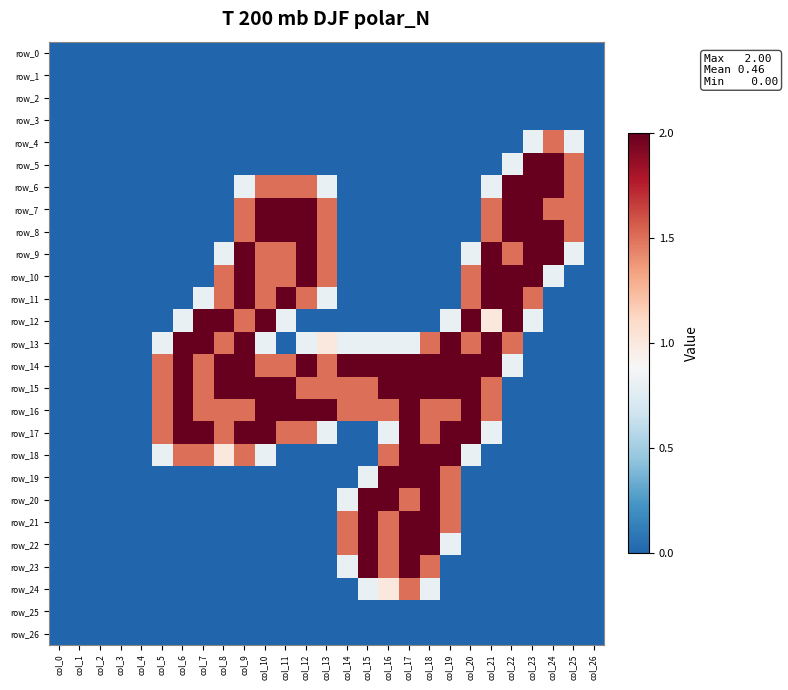

Reading left to right, transcribe all the data shown in this chart.

row_0: col_0=0.0	col_1=0.0	col_2=0.0	col_3=0.0	col_4=0.0	col_5=0.0	col_6=0.0	col_7=0.0	col_8=0.0	col_9=0.0	col_10=0.0	col_11=0.0	col_12=0.0	col_13=0.0	col_14=0.0	col_15=0.0	col_16=0.0	col_17=0.0	col_18=0.0	col_19=0.0	col_20=0.0	col_21=0.0	col_22=0.0	col_23=0.0	col_24=0.0	col_25=0.0	col_26=0.0
row_1: col_0=0.0	col_1=0.0	col_2=0.0	col_3=0.0	col_4=0.0	col_5=0.0	col_6=0.0	col_7=0.0	col_8=0.0	col_9=0.0	col_10=0.0	col_11=0.0	col_12=0.0	col_13=0.0	col_14=0.0	col_15=0.0	col_16=0.0	col_17=0.0	col_18=0.0	col_19=0.0	col_20=0.0	col_21=0.0	col_22=0.0	col_23=0.0	col_24=0.0	col_25=0.0	col_26=0.0
row_2: col_0=0.0	col_1=0.0	col_2=0.0	col_3=0.0	col_4=0.0	col_5=0.0	col_6=0.0	col_7=0.0	col_8=0.0	col_9=0.0	col_10=0.0	col_11=0.0	col_12=0.0	col_13=0.0	col_14=0.0	col_15=0.0	col_16=0.0	col_17=0.0	col_18=0.0	col_19=0.0	col_20=0.0	col_21=0.0	col_22=0.0	col_23=0.0	col_24=0.0	col_25=0.0	col_26=0.0
row_3: col_0=0.0	col_1=0.0	col_2=0.0	col_3=0.0	col_4=0.0	col_5=0.0	col_6=0.0	col_7=0.0	col_8=0.0	col_9=0.0	col_10=0.0	col_11=0.0	col_12=0.0	col_13=0.0	col_14=0.0	col_15=0.0	col_16=0.0	col_17=0.0	col_18=0.0	col_19=0.0	col_20=0.0	col_21=0.0	col_22=0.0	col_23=0.0	col_24=0.0	col_25=0.0	col_26=0.0
row_4: col_0=0.0	col_1=0.0	col_2=0.0	col_3=0.0	col_4=0.0	col_5=0.0	col_6=0.0	col_7=0.0	col_8=0.0	col_9=0.0	col_10=0.0	col_11=0.0	col_12=0.0	col_13=0.0	col_14=0.0	col_15=0.0	col_16=0.0	col_17=0.0	col_18=0.0	col_19=0.0	col_20=0.0	col_21=0.0	col_22=0.0	col_23=0.8	col_24=1.5	col_25=0.8	col_26=0.0
row_5: col_0=0.0	col_1=0.0	col_2=0.0	col_3=0.0	col_4=0.0	col_5=0.0	col_6=0.0	col_7=0.0	col_8=0.0	col_9=0.0	col_10=0.0	col_11=0.0	col_12=0.0	col_13=0.0	col_14=0.0	col_15=0.0	col_16=0.0	col_17=0.0	col_18=0.0	col_19=0.0	col_20=0.0	col_21=0.0	col_22=0.8	col_23=2.0	col_24=2.0	col_25=1.5	col_26=0.0
row_6: col_0=0.0	col_1=0.0	col_2=0.0	col_3=0.0	col_4=0.0	col_5=0.0	col_6=0.0	col_7=0.0	col_8=0.0	col_9=0.8	col_10=1.5	col_11=1.5	col_12=1.5	col_13=0.8	col_14=0.0	col_15=0.0	col_16=0.0	col_17=0.0	col_18=0.0	col_19=0.0	col_20=0.0	col_21=0.8	col_22=2.0	col_23=2.0	col_24=2.0	col_25=1.5	col_26=0.0
row_7: col_0=0.0	col_1=0.0	col_2=0.0	col_3=0.0	col_4=0.0	col_5=0.0	col_6=0.0	col_7=0.0	col_8=0.0	col_9=1.5	col_10=2.0	col_11=2.0	col_12=2.0	col_13=1.5	col_14=0.0	col_15=0.0	col_16=0.0	col_17=0.0	col_18=0.0	col_19=0.0	col_20=0.0	col_21=1.5	col_22=2.0	col_23=2.0	col_24=1.5	col_25=1.5	col_26=0.0
row_8: col_0=0.0	col_1=0.0	col_2=0.0	col_3=0.0	col_4=0.0	col_5=0.0	col_6=0.0	col_7=0.0	col_8=0.0	col_9=1.5	col_10=2.0	col_11=2.0	col_12=2.0	col_13=1.5	col_14=0.0	col_15=0.0	col_16=0.0	col_17=0.0	col_18=0.0	col_19=0.0	col_20=0.0	col_21=1.5	col_22=2.0	col_23=2.0	col_24=2.0	col_25=1.5	col_26=0.0
row_9: col_0=0.0	col_1=0.0	col_2=0.0	col_3=0.0	col_4=0.0	col_5=0.0	col_6=0.0	col_7=0.0	col_8=0.8	col_9=2.0	col_10=1.5	col_11=1.5	col_12=2.0	col_13=1.5	col_14=0.0	col_15=0.0	col_16=0.0	col_17=0.0	col_18=0.0	col_19=0.0	col_20=0.8	col_21=2.0	col_22=1.5	col_23=2.0	col_24=2.0	col_25=0.8	col_26=0.0
row_10: col_0=0.0	col_1=0.0	col_2=0.0	col_3=0.0	col_4=0.0	col_5=0.0	col_6=0.0	col_7=0.0	col_8=1.5	col_9=2.0	col_10=1.5	col_11=1.5	col_12=2.0	col_13=1.5	col_14=0.0	col_15=0.0	col_16=0.0	col_17=0.0	col_18=0.0	col_19=0.0	col_20=1.5	col_21=2.0	col_22=2.0	col_23=2.0	col_24=0.8	col_25=0.0	col_26=0.0
row_11: col_0=0.0	col_1=0.0	col_2=0.0	col_3=0.0	col_4=0.0	col_5=0.0	col_6=0.0	col_7=0.8	col_8=1.5	col_9=2.0	col_10=1.5	col_11=2.0	col_12=1.5	col_13=0.8	col_14=0.0	col_15=0.0	col_16=0.0	col_17=0.0	col_18=0.0	col_19=0.0	col_20=1.5	col_21=2.0	col_22=2.0	col_23=1.5	col_24=0.0	col_25=0.0	col_26=0.0
row_12: col_0=0.0	col_1=0.0	col_2=0.0	col_3=0.0	col_4=0.0	col_5=0.0	col_6=0.8	col_7=2.0	col_8=2.0	col_9=1.5	col_10=2.0	col_11=0.8	col_12=0.0	col_13=0.0	col_14=0.0	col_15=0.0	col_16=0.0	col_17=0.0	col_18=0.0	col_19=0.8	col_20=2.0	col_21=1.0	col_22=2.0	col_23=0.8	col_24=0.0	col_25=0.0	col_26=0.0
row_13: col_0=0.0	col_1=0.0	col_2=0.0	col_3=0.0	col_4=0.0	col_5=0.8	col_6=2.0	col_7=2.0	col_8=1.5	col_9=2.0	col_10=0.8	col_11=0.0	col_12=0.8	col_13=1.0	col_14=0.8	col_15=0.8	col_16=0.8	col_17=0.8	col_18=1.5	col_19=2.0	col_20=1.5	col_21=2.0	col_22=1.5	col_23=0.0	col_24=0.0	col_25=0.0	col_26=0.0
row_14: col_0=0.0	col_1=0.0	col_2=0.0	col_3=0.0	col_4=0.0	col_5=1.5	col_6=2.0	col_7=1.5	col_8=2.0	col_9=2.0	col_10=1.5	col_11=1.5	col_12=2.0	col_13=1.5	col_14=2.0	col_15=2.0	col_16=2.0	col_17=2.0	col_18=2.0	col_19=2.0	col_20=2.0	col_21=2.0	col_22=0.8	col_23=0.0	col_24=0.0	col_25=0.0	col_26=0.0
row_15: col_0=0.0	col_1=0.0	col_2=0.0	col_3=0.0	col_4=0.0	col_5=1.5	col_6=2.0	col_7=1.5	col_8=2.0	col_9=2.0	col_10=2.0	col_11=2.0	col_12=1.5	col_13=1.5	col_14=1.5	col_15=1.5	col_16=2.0	col_17=2.0	col_18=2.0	col_19=2.0	col_20=2.0	col_21=1.5	col_22=0.0	col_23=0.0	col_24=0.0	col_25=0.0	col_26=0.0
row_16: col_0=0.0	col_1=0.0	col_2=0.0	col_3=0.0	col_4=0.0	col_5=1.5	col_6=2.0	col_7=1.5	col_8=1.5	col_9=1.5	col_10=2.0	col_11=2.0	col_12=2.0	col_13=2.0	col_14=1.5	col_15=1.5	col_16=1.5	col_17=2.0	col_18=1.5	col_19=1.5	col_20=2.0	col_21=1.5	col_22=0.0	col_23=0.0	col_24=0.0	col_25=0.0	col_26=0.0
row_17: col_0=0.0	col_1=0.0	col_2=0.0	col_3=0.0	col_4=0.0	col_5=1.5	col_6=2.0	col_7=2.0	col_8=1.5	col_9=2.0	col_10=2.0	col_11=1.5	col_12=1.5	col_13=0.8	col_14=0.0	col_15=0.0	col_16=0.8	col_17=2.0	col_18=1.5	col_19=2.0	col_20=2.0	col_21=0.8	col_22=0.0	col_23=0.0	col_24=0.0	col_25=0.0	col_26=0.0
row_18: col_0=0.0	col_1=0.0	col_2=0.0	col_3=0.0	col_4=0.0	col_5=0.8	col_6=1.5	col_7=1.5	col_8=1.0	col_9=1.5	col_10=0.8	col_11=0.0	col_12=0.0	col_13=0.0	col_14=0.0	col_15=0.0	col_16=1.5	col_17=2.0	col_18=2.0	col_19=2.0	col_20=0.8	col_21=0.0	col_22=0.0	col_23=0.0	col_24=0.0	col_25=0.0	col_26=0.0
row_19: col_0=0.0	col_1=0.0	col_2=0.0	col_3=0.0	col_4=0.0	col_5=0.0	col_6=0.0	col_7=0.0	col_8=0.0	col_9=0.0	col_10=0.0	col_11=0.0	col_12=0.0	col_13=0.0	col_14=0.0	col_15=0.8	col_16=2.0	col_17=2.0	col_18=2.0	col_19=1.5	col_20=0.0	col_21=0.0	col_22=0.0	col_23=0.0	col_24=0.0	col_25=0.0	col_26=0.0
row_20: col_0=0.0	col_1=0.0	col_2=0.0	col_3=0.0	col_4=0.0	col_5=0.0	col_6=0.0	col_7=0.0	col_8=0.0	col_9=0.0	col_10=0.0	col_11=0.0	col_12=0.0	col_13=0.0	col_14=0.8	col_15=2.0	col_16=2.0	col_17=1.5	col_18=2.0	col_19=1.5	col_20=0.0	col_21=0.0	col_22=0.0	col_23=0.0	col_24=0.0	col_25=0.0	col_26=0.0
row_21: col_0=0.0	col_1=0.0	col_2=0.0	col_3=0.0	col_4=0.0	col_5=0.0	col_6=0.0	col_7=0.0	col_8=0.0	col_9=0.0	col_10=0.0	col_11=0.0	col_12=0.0	col_13=0.0	col_14=1.5	col_15=2.0	col_16=1.5	col_17=2.0	col_18=2.0	col_19=1.5	col_20=0.0	col_21=0.0	col_22=0.0	col_23=0.0	col_24=0.0	col_25=0.0	col_26=0.0
row_22: col_0=0.0	col_1=0.0	col_2=0.0	col_3=0.0	col_4=0.0	col_5=0.0	col_6=0.0	col_7=0.0	col_8=0.0	col_9=0.0	col_10=0.0	col_11=0.0	col_12=0.0	col_13=0.0	col_14=1.5	col_15=2.0	col_16=1.5	col_17=2.0	col_18=2.0	col_19=0.8	col_20=0.0	col_21=0.0	col_22=0.0	col_23=0.0	col_24=0.0	col_25=0.0	col_26=0.0
row_23: col_0=0.0	col_1=0.0	col_2=0.0	col_3=0.0	col_4=0.0	col_5=0.0	col_6=0.0	col_7=0.0	col_8=0.0	col_9=0.0	col_10=0.0	col_11=0.0	col_12=0.0	col_13=0.0	col_14=0.8	col_15=2.0	col_16=1.5	col_17=2.0	col_18=1.5	col_19=0.0	col_20=0.0	col_21=0.0	col_22=0.0	col_23=0.0	col_24=0.0	col_25=0.0	col_26=0.0
row_24: col_0=0.0	col_1=0.0	col_2=0.0	col_3=0.0	col_4=0.0	col_5=0.0	col_6=0.0	col_7=0.0	col_8=0.0	col_9=0.0	col_10=0.0	col_11=0.0	col_12=0.0	col_13=0.0	col_14=0.0	col_15=0.8	col_16=1.0	col_17=1.5	col_18=0.8	col_19=0.0	col_20=0.0	col_21=0.0	col_22=0.0	col_23=0.0	col_24=0.0	col_25=0.0	col_26=0.0
row_25: col_0=0.0	col_1=0.0	col_2=0.0	col_3=0.0	col_4=0.0	col_5=0.0	col_6=0.0	col_7=0.0	col_8=0.0	col_9=0.0	col_10=0.0	col_11=0.0	col_12=0.0	col_13=0.0	col_14=0.0	col_15=0.0	col_16=0.0	col_17=0.0	col_18=0.0	col_19=0.0	col_20=0.0	col_21=0.0	col_22=0.0	col_23=0.0	col_24=0.0	col_25=0.0	col_26=0.0
row_26: col_0=0.0	col_1=0.0	col_2=0.0	col_3=0.0	col_4=0.0	col_5=0.0	col_6=0.0	col_7=0.0	col_8=0.0	col_9=0.0	col_10=0.0	col_11=0.0	col_12=0.0	col_13=0.0	col_14=0.0	col_15=0.0	col_16=0.0	col_17=0.0	col_18=0.0	col_19=0.0	col_20=0.0	col_21=0.0	col_22=0.0	col_23=0.0	col_24=0.0	col_25=0.0	col_26=0.0